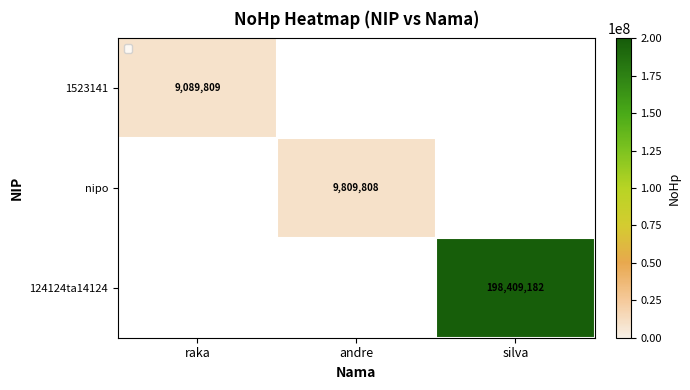

The nipo series shows 9809808 at andre. True or false?

True